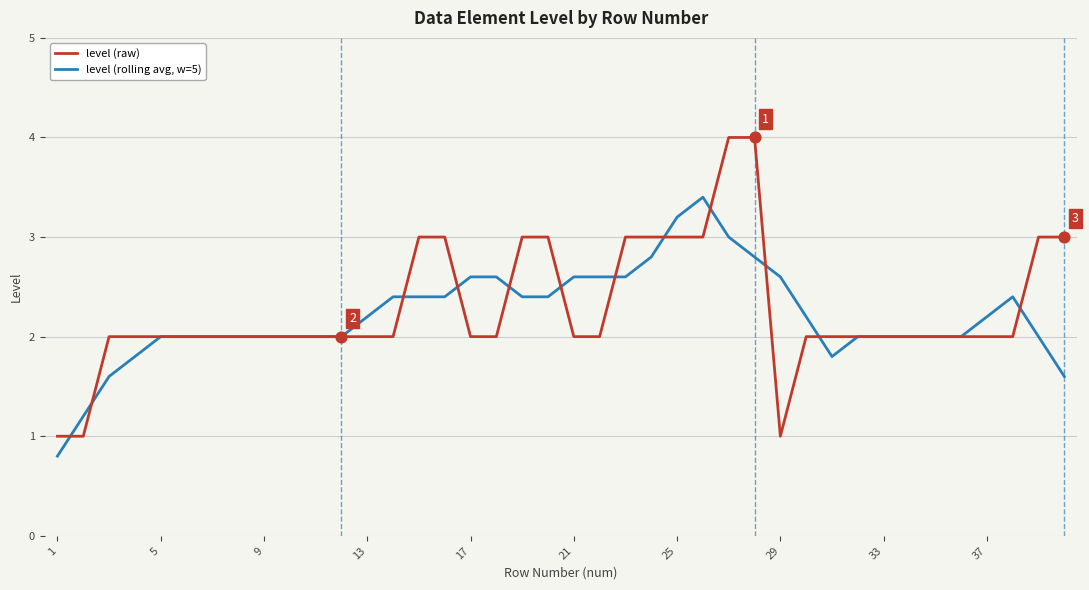

Which series has the largest range (max minus min)?

level (raw)